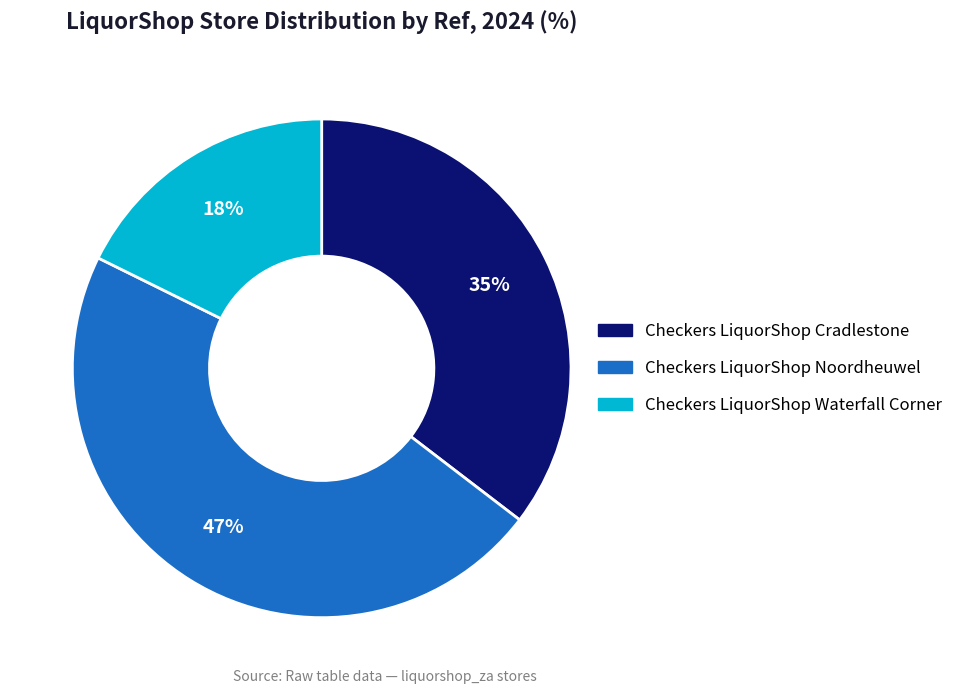

Rank the categories by value from highest to lowest.

Checkers LiquorShop Noordheuwel, Checkers LiquorShop Cradlestone, Checkers LiquorShop Waterfall Corner